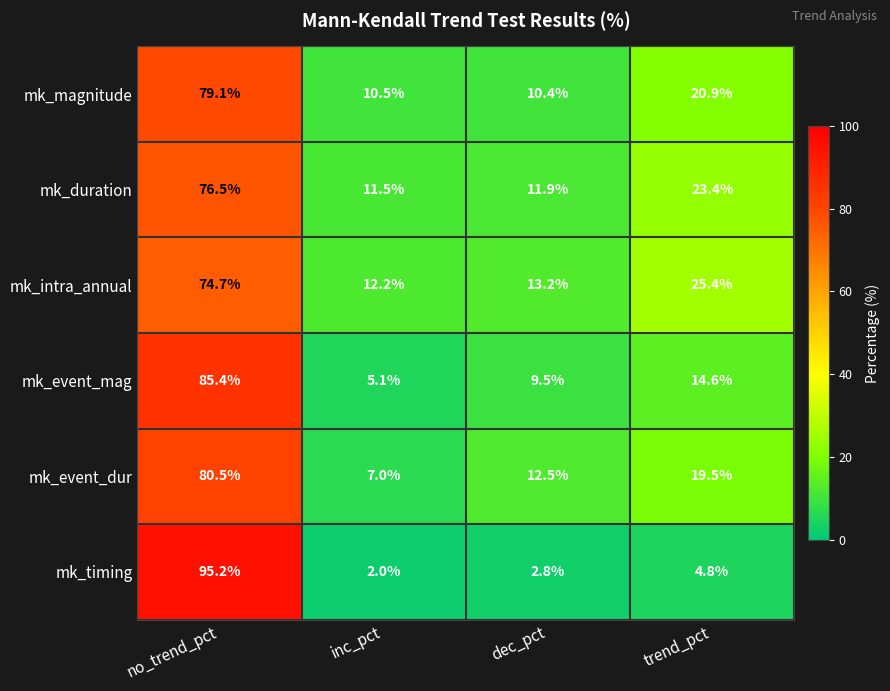

True or false: mk_magnitude has a value of 28.3 at trend_pct.

False